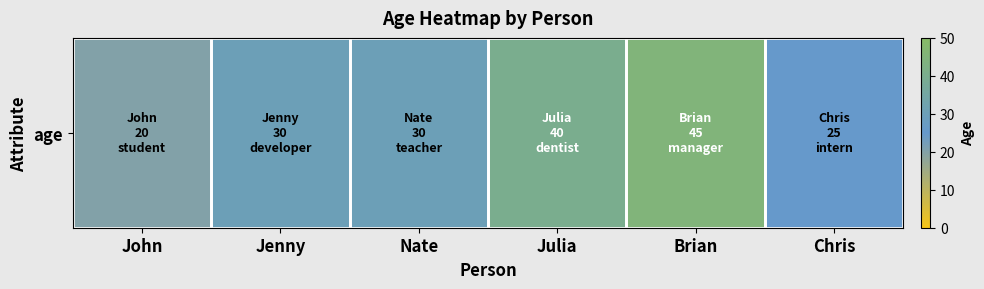

What is the sum of the values at John and Brian?

65